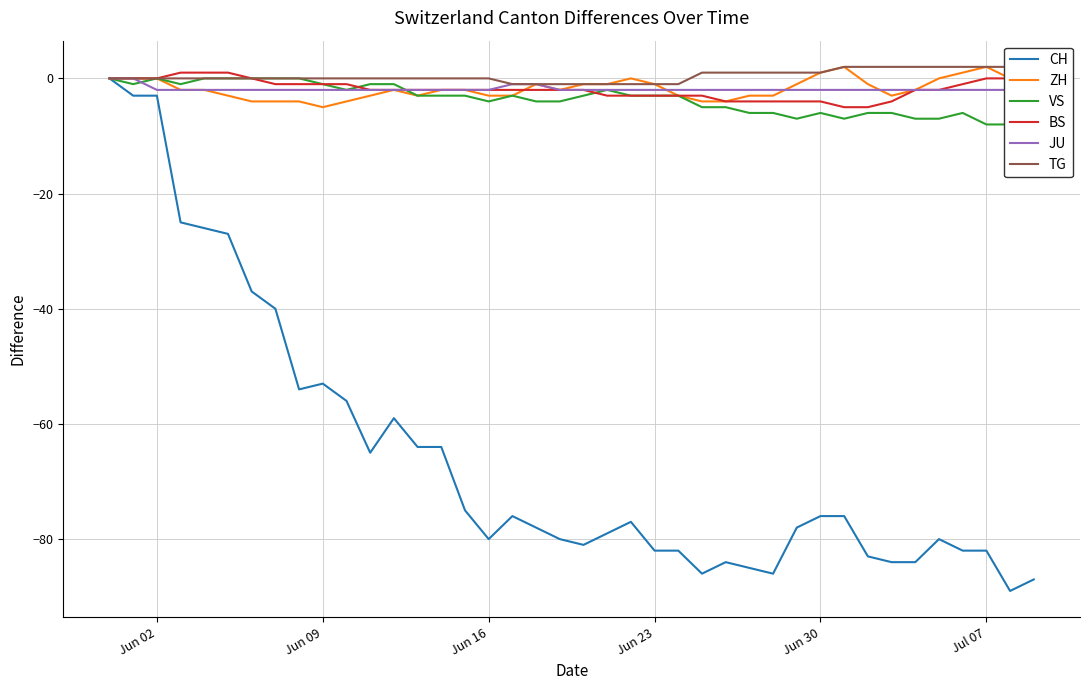

True or false: JU and TG intersect in this chart.

False